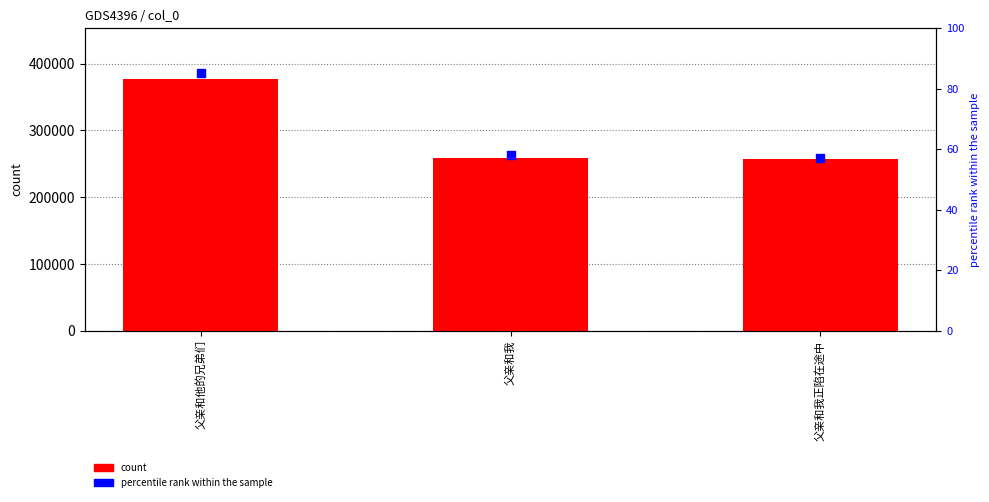

What is the total value across all series at 父亲和我正陷在途中?

257602